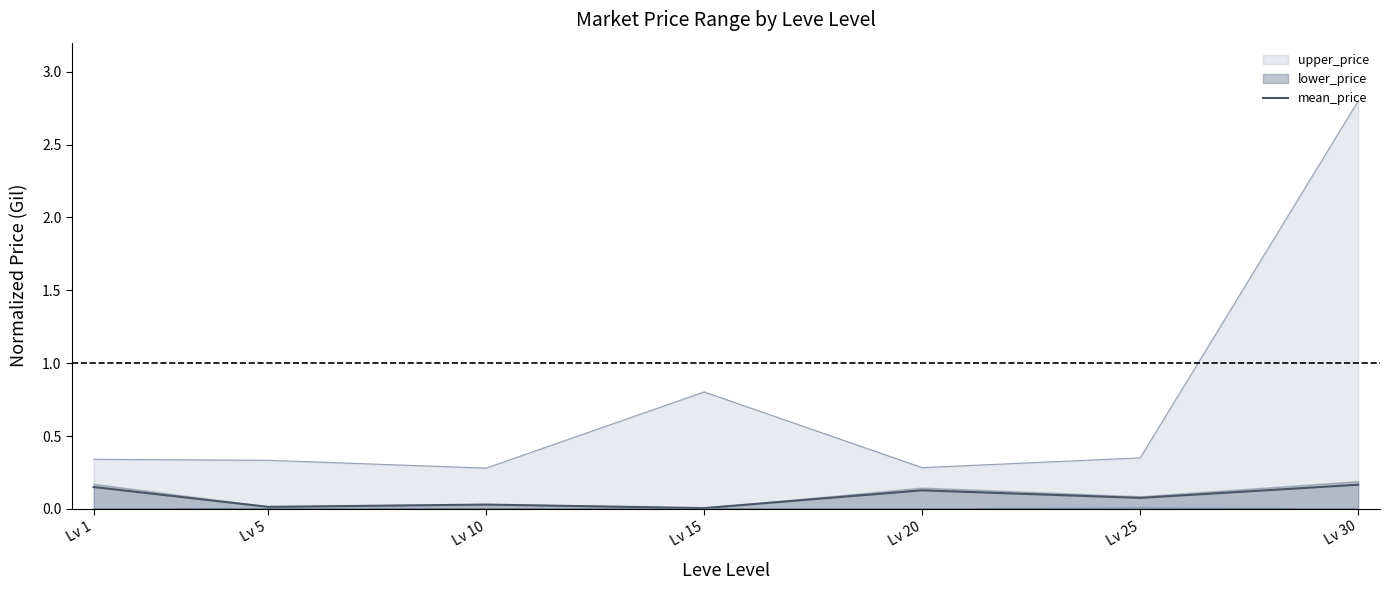

True or false: the data shows 0.1 at Lv 20.

False